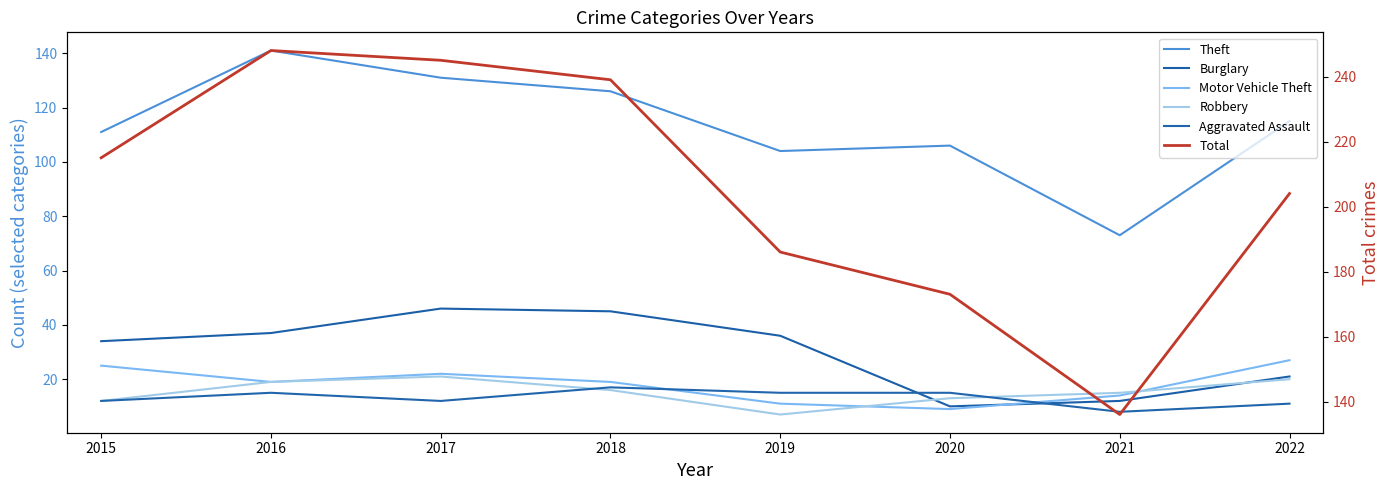

At which category does the chart reach its minimum across all series?

2019